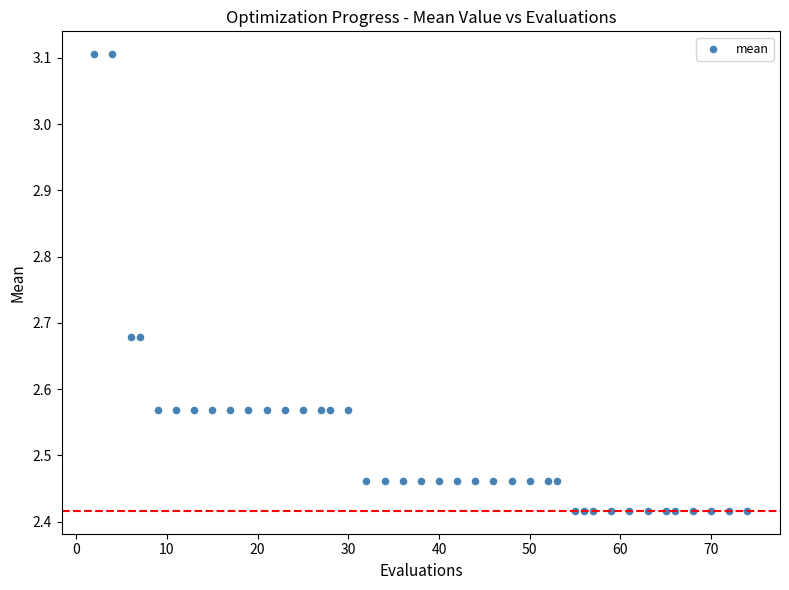

What is the range of Y values (max minus min)?

0.7